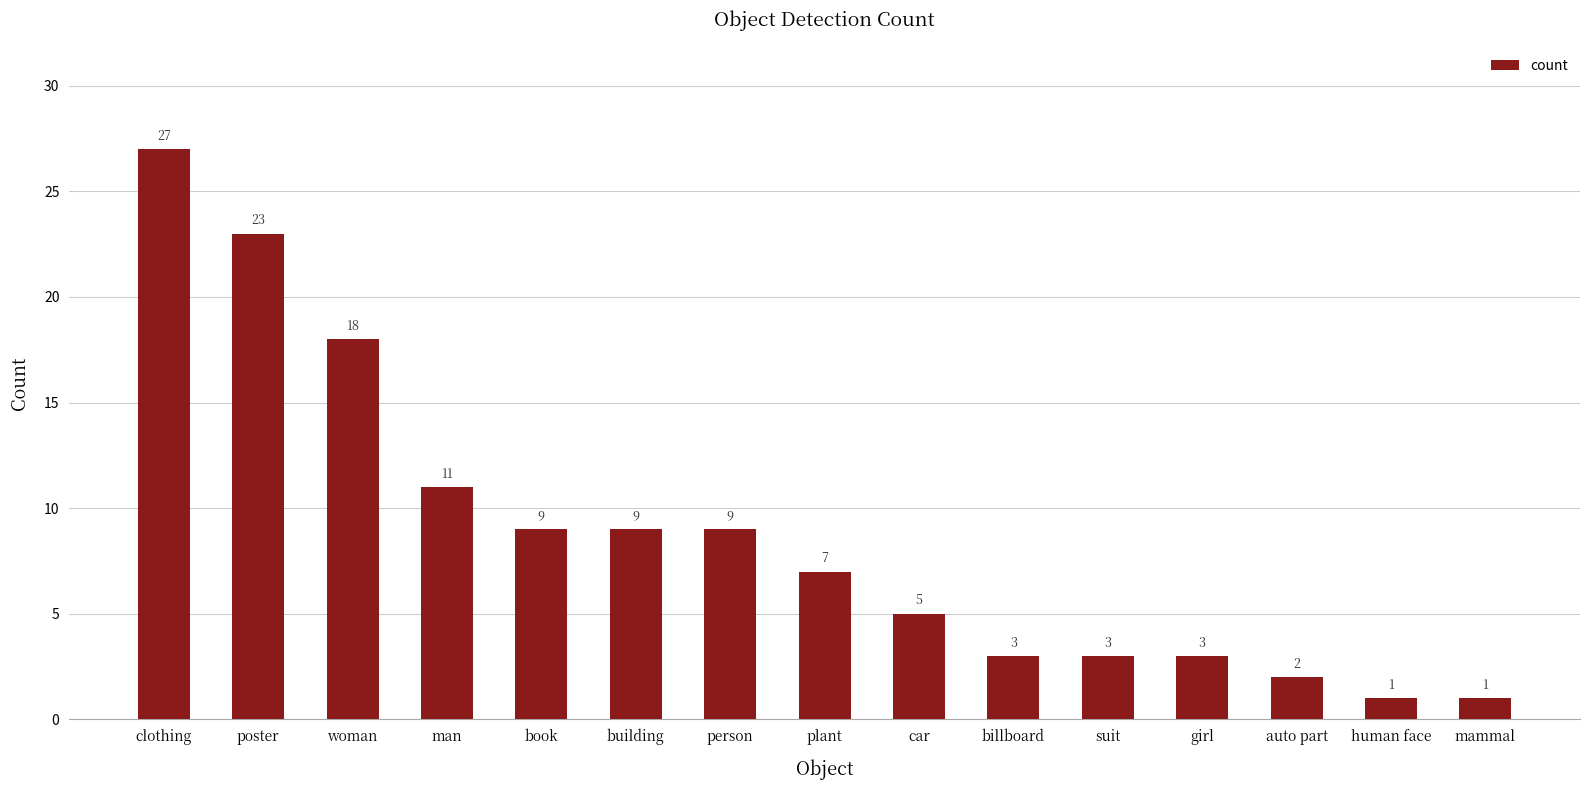

Between girl and man, which is larger?

man